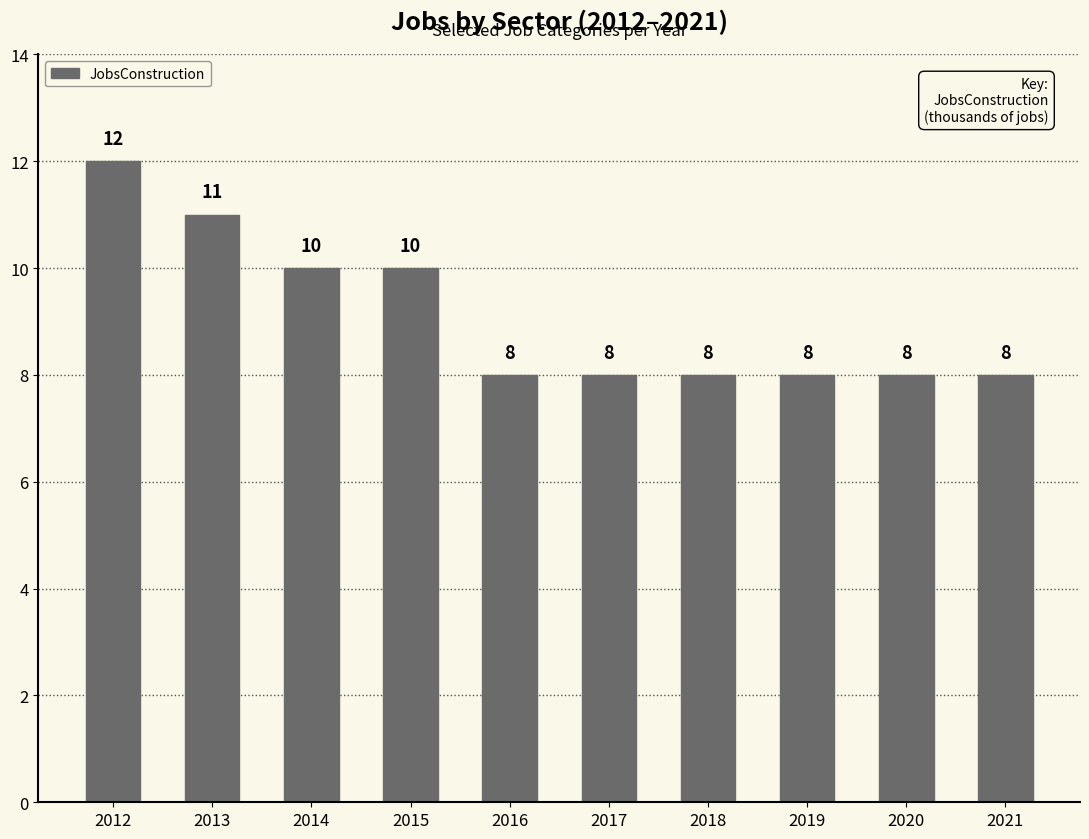

What is the value of the 10th bar from the left?

8